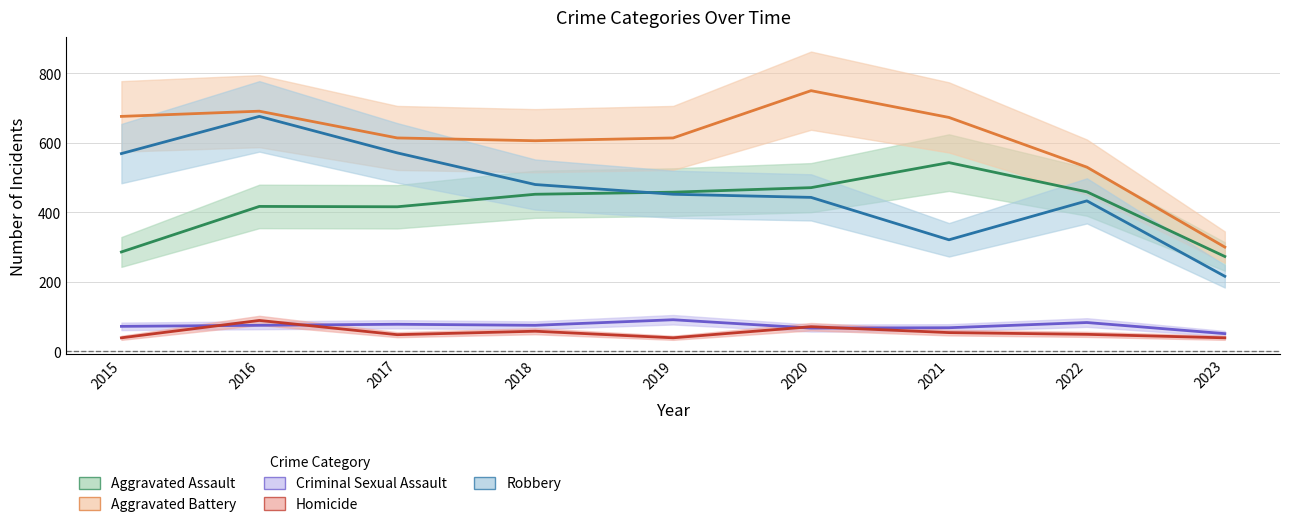

Which series has the largest total across all categories?

Aggravated Battery